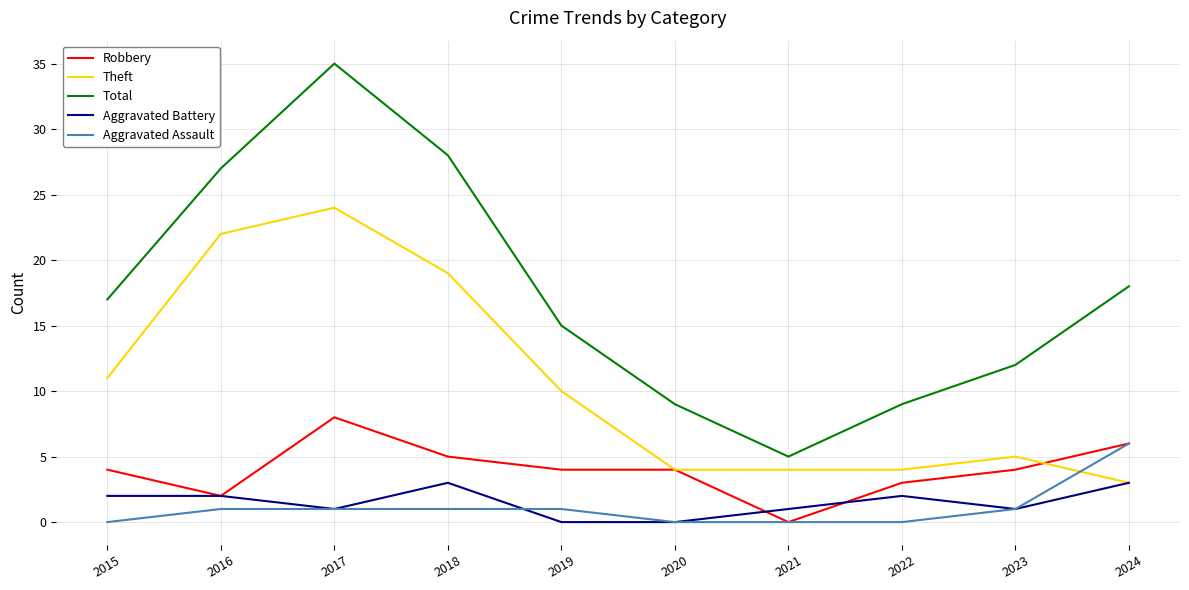

Where is Theft nearest to the value 13?

2015